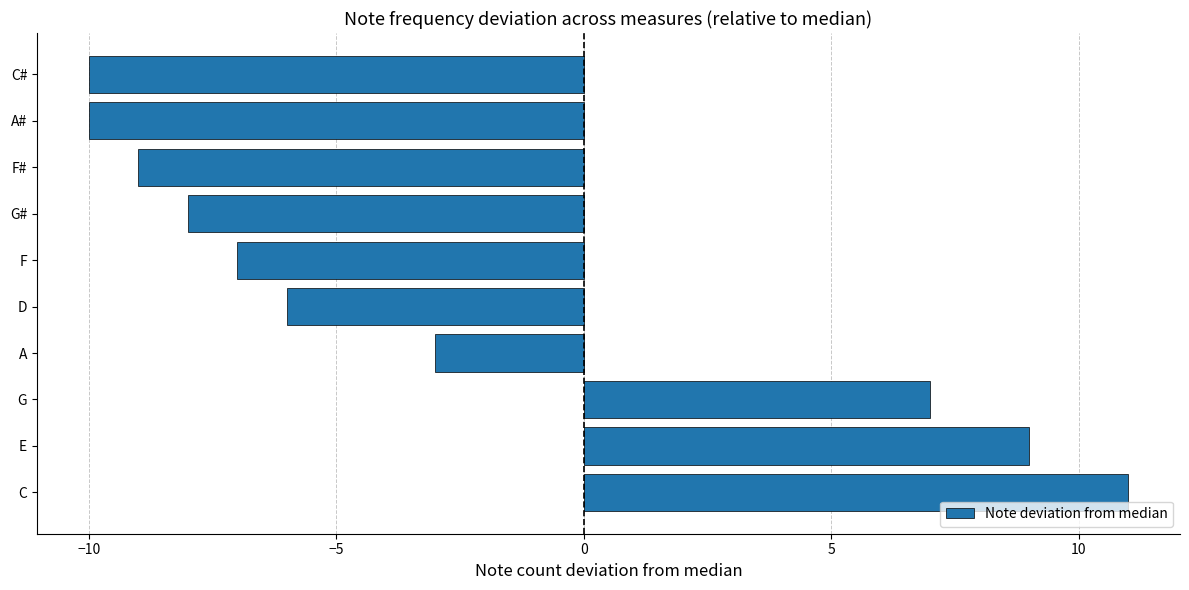

Is it true that the value at D is -2?

False